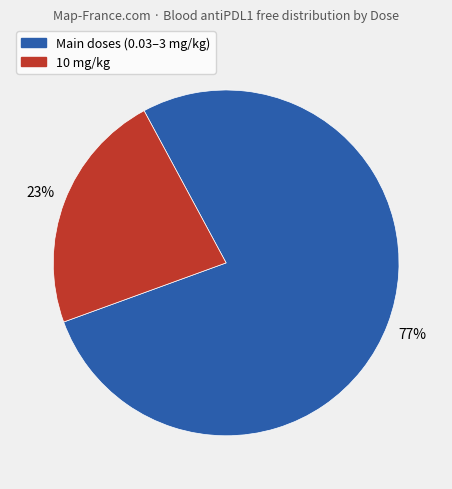

Is there any slice that represents more than half of the pie?

Yes